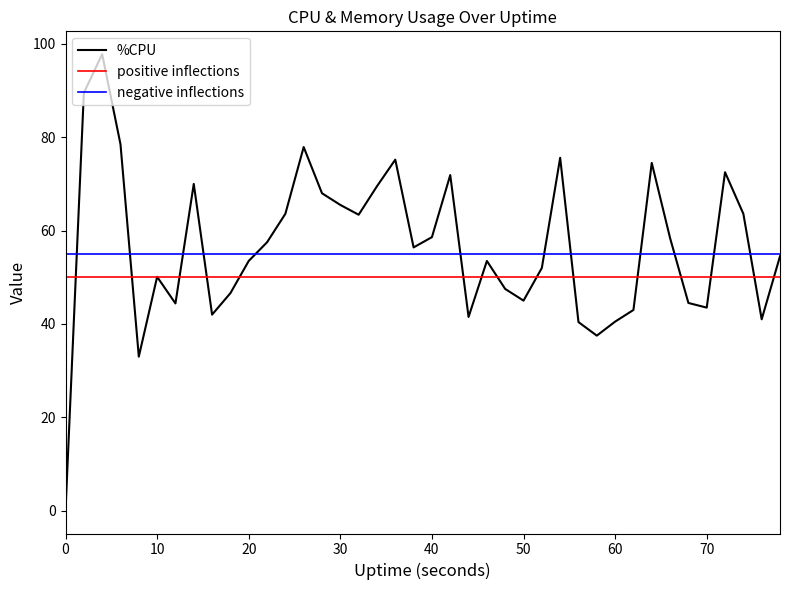

Rank the series by their maximum value, from highest to lowest.

%CPU, negative inflections, positive inflections